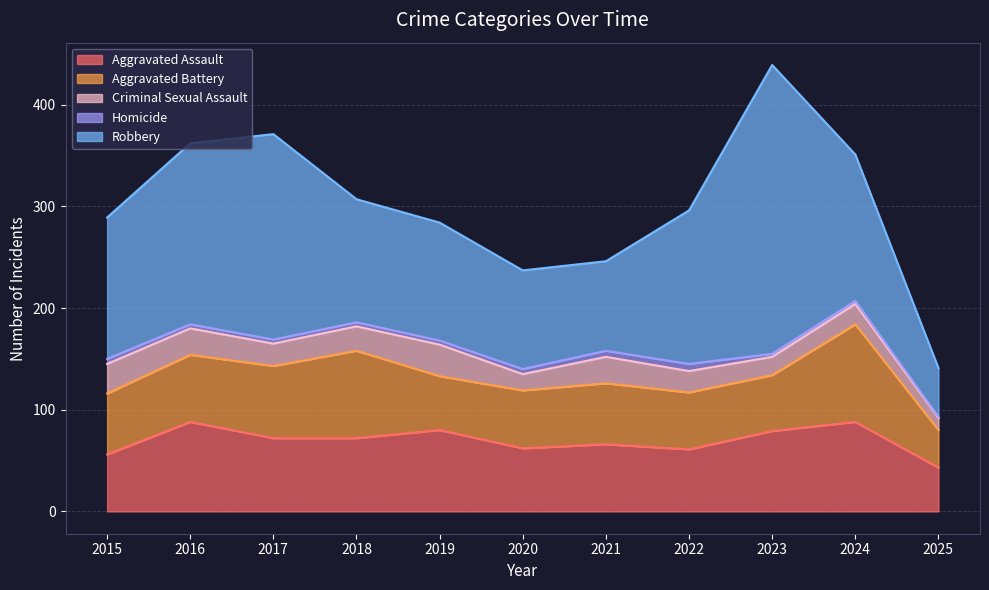

At 2018, list the series in order from largest to smallest.

Robbery, Aggravated Battery, Aggravated Assault, Criminal Sexual Assault, Homicide